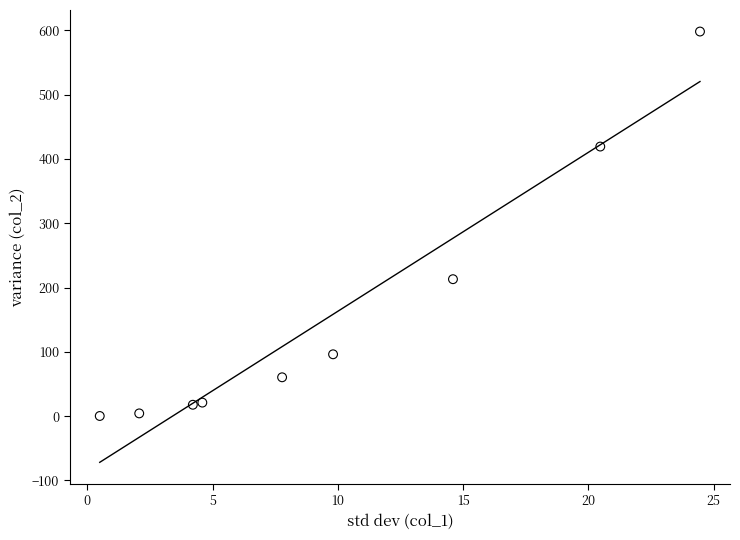

What is the range of Y values (max minus min)?

597.8